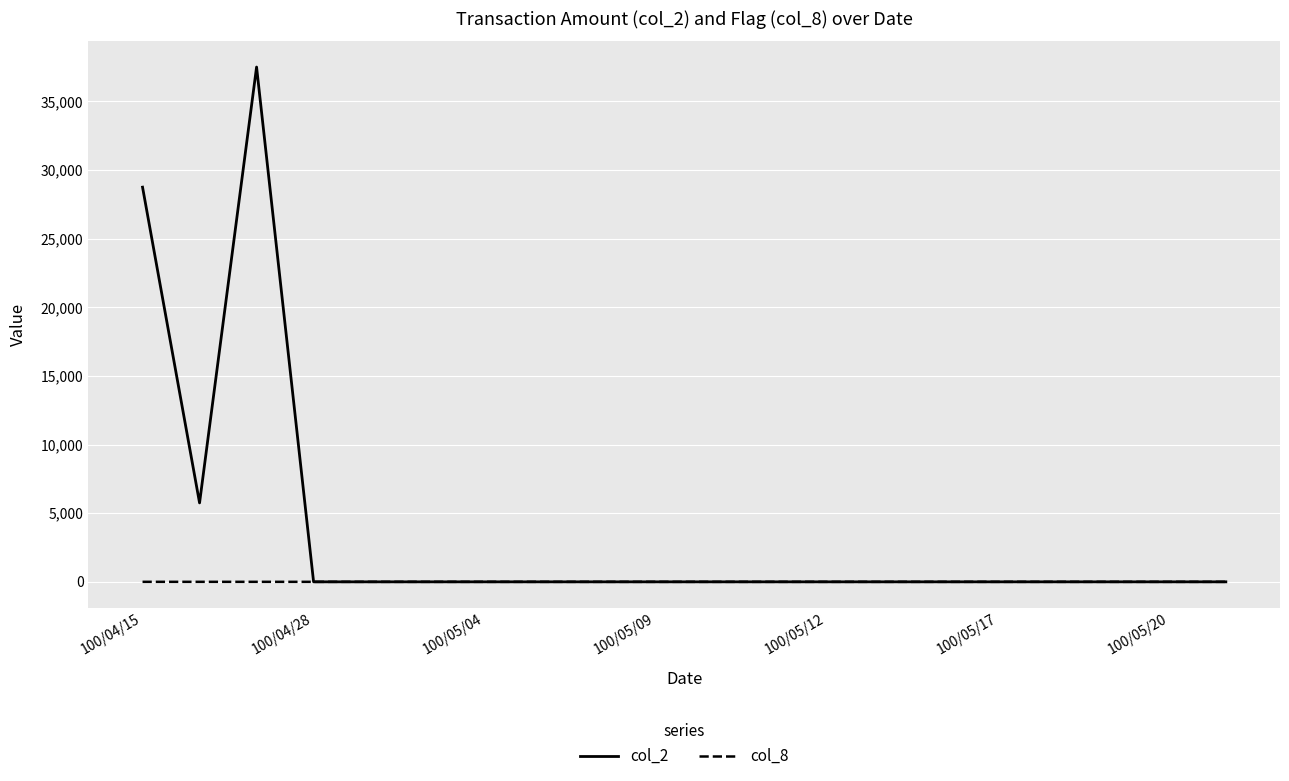

Rank the series by their maximum value, from highest to lowest.

col_2, col_8